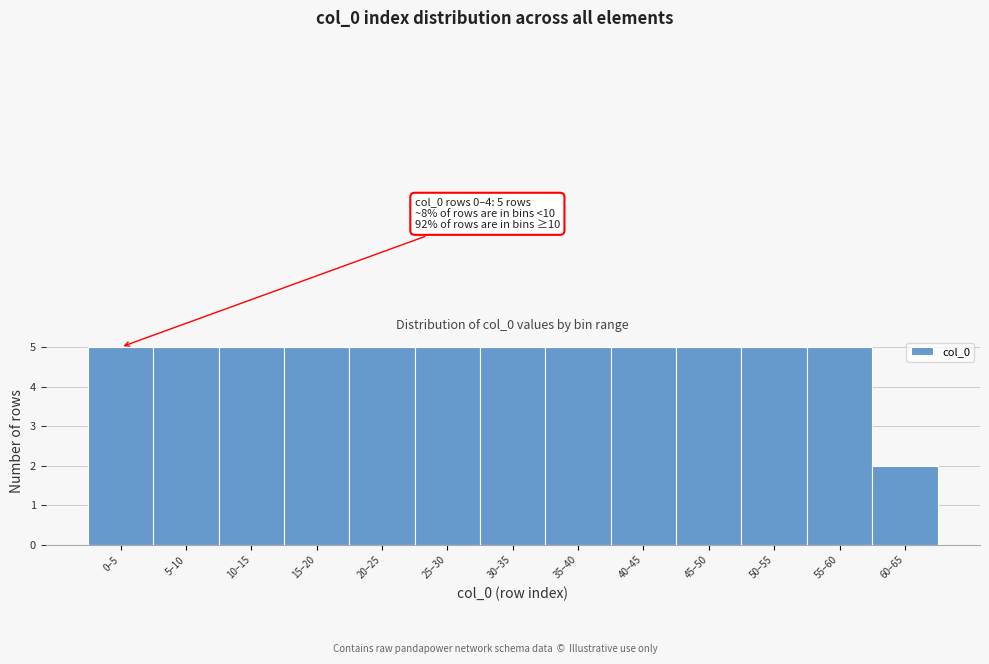

Reading left to right, extract all data points from this chart.

5	5	5	5	5	5	5	5	5	5	5	5	2